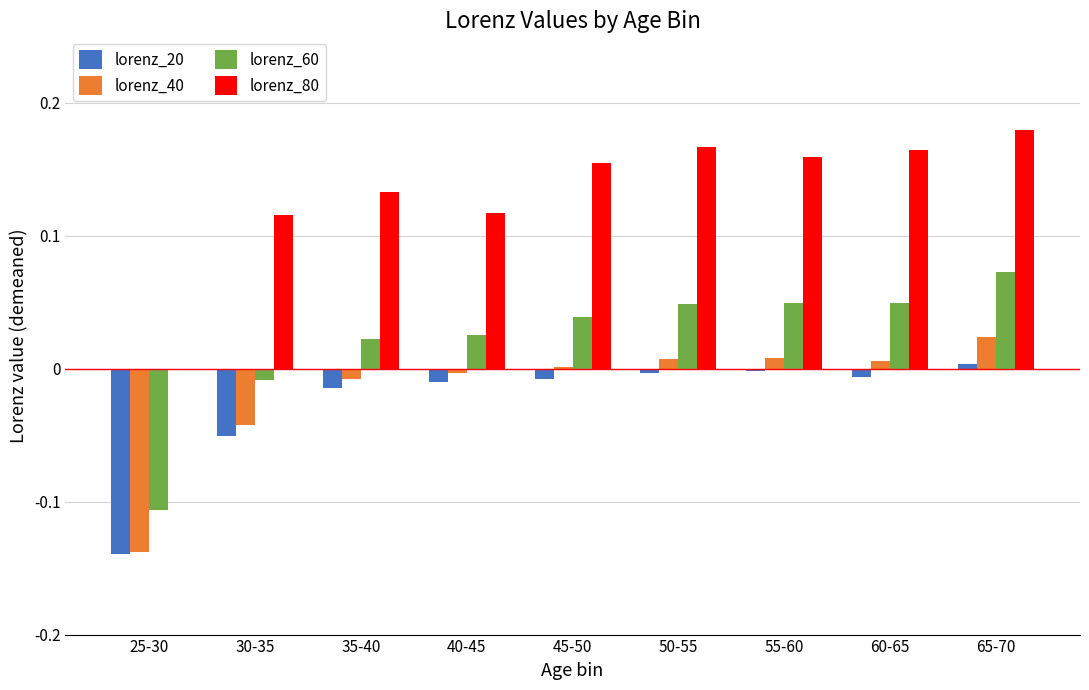

The lorenz_20 series shows -0.0 at 60-65. True or false?

True